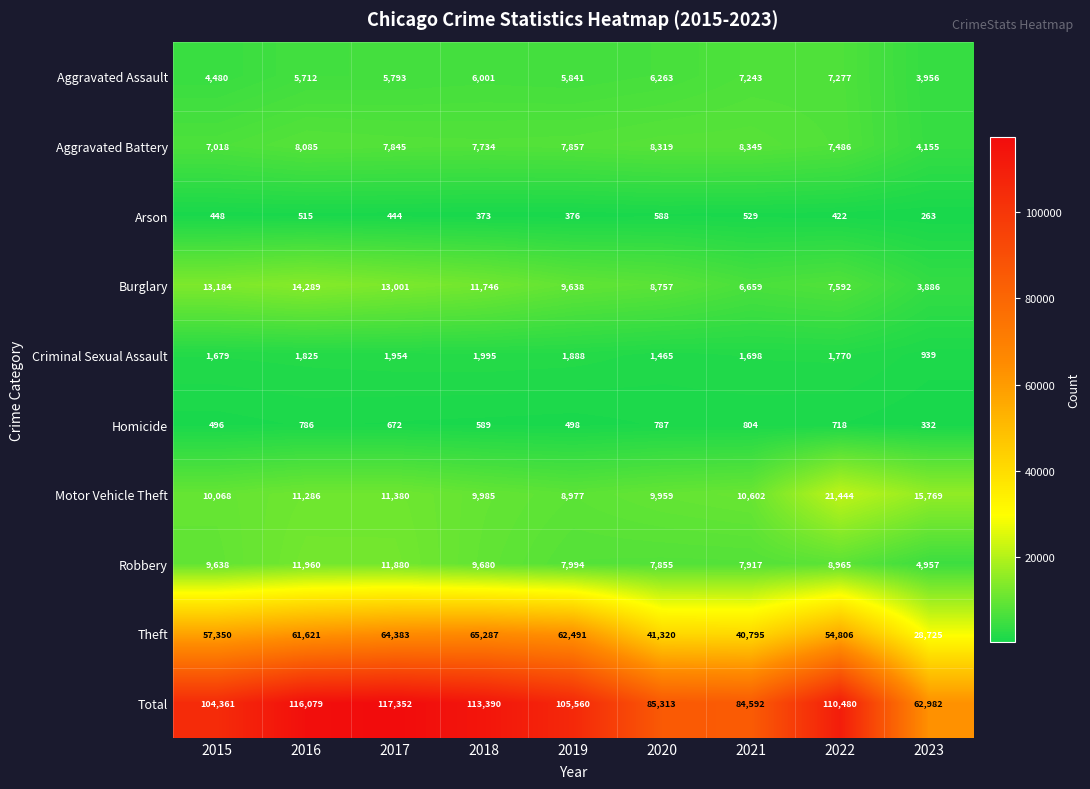

True or false: Aggravated Assault has a value of 7243 at 2021.

True